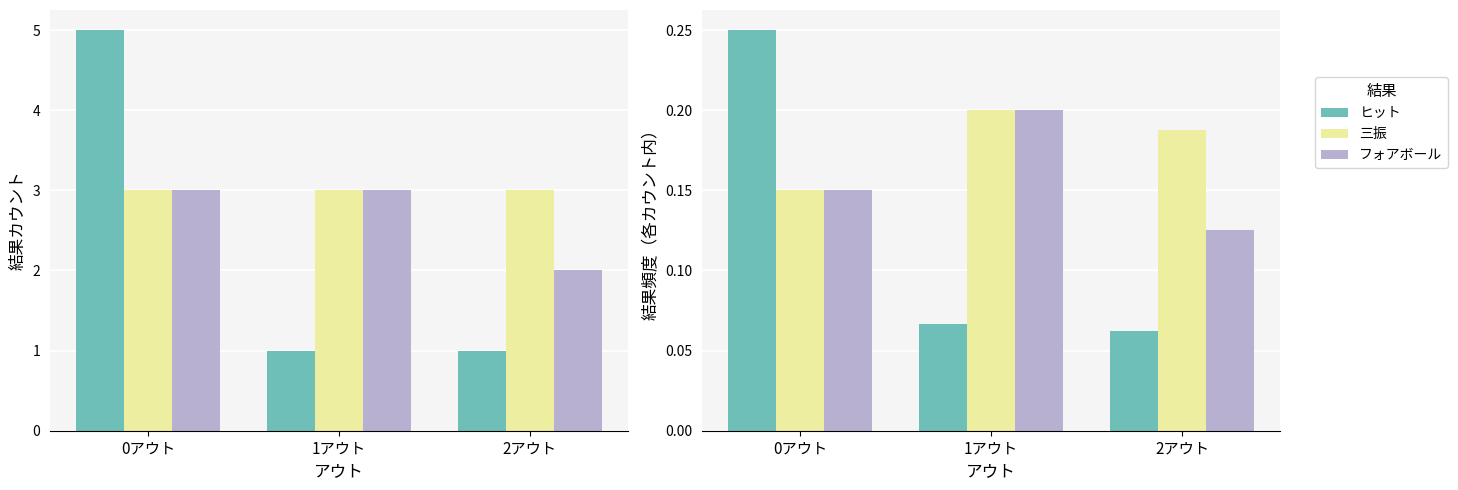

Which series has the widest spread of values?

ヒット